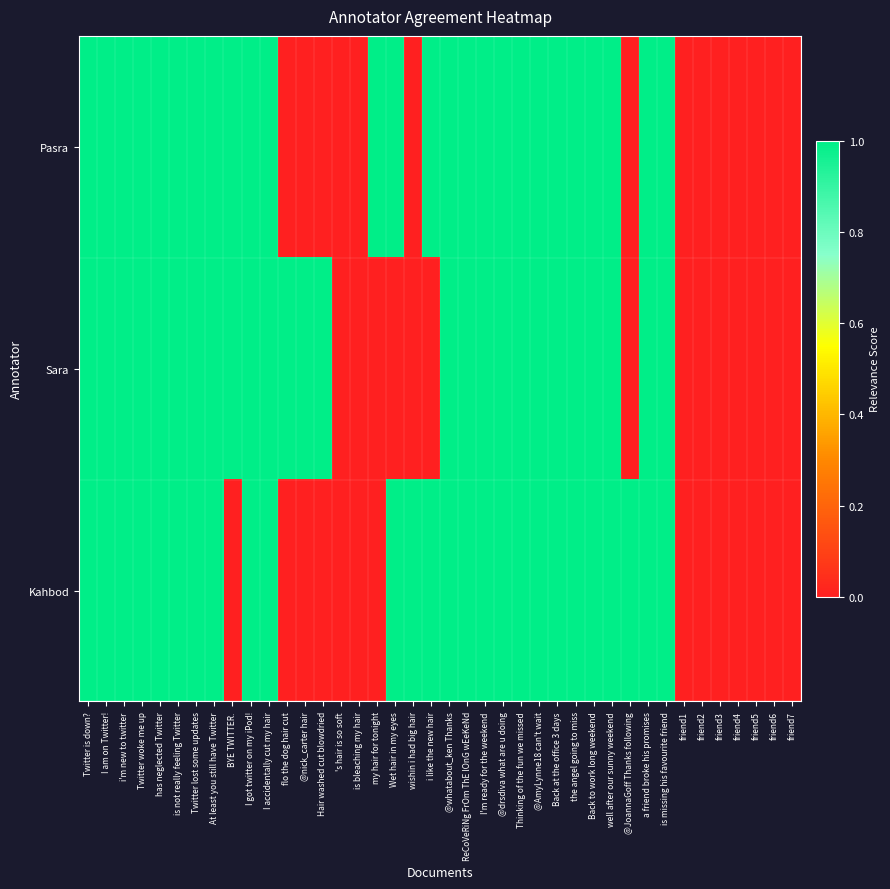

What is the total value across all series at a friend broke his promises?

3